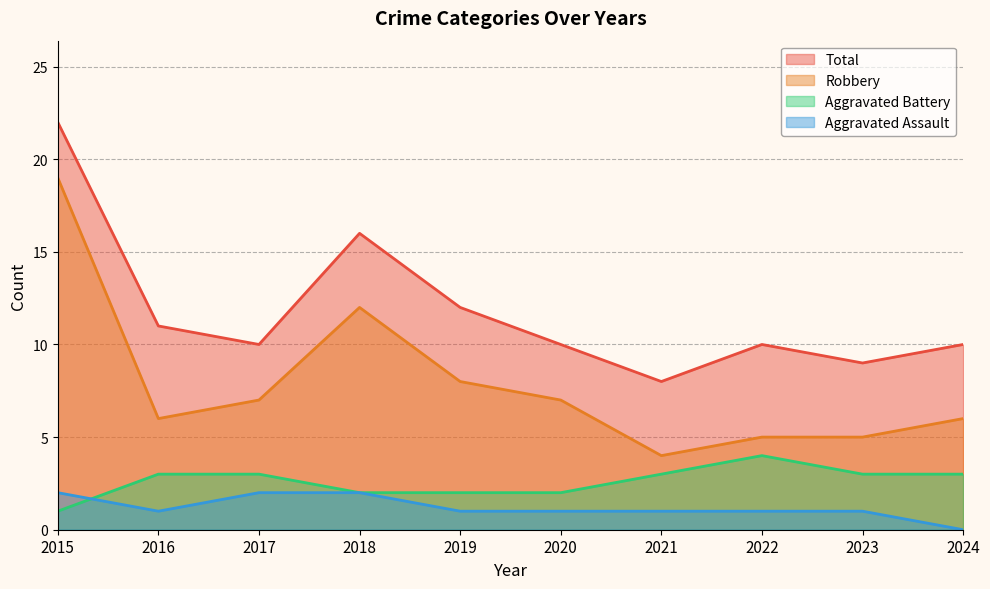

What is the average value of the Robbery series?

8